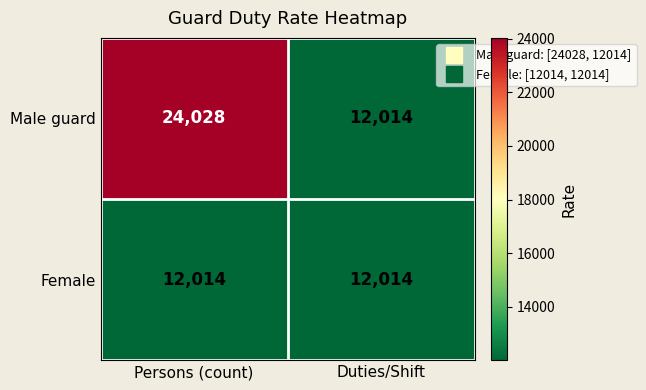

Which series changed the most between Persons (count) and Duties/Shift?

Male guard